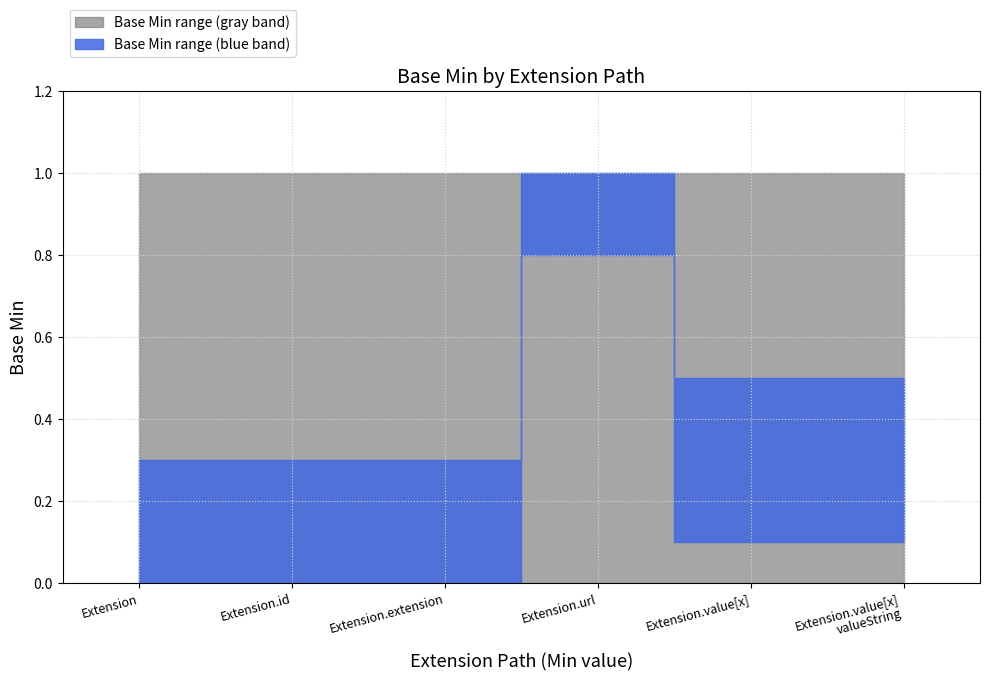

Between Extension.value[x] and Extension.value[x] valueString, which is larger?

Extension.value[x]